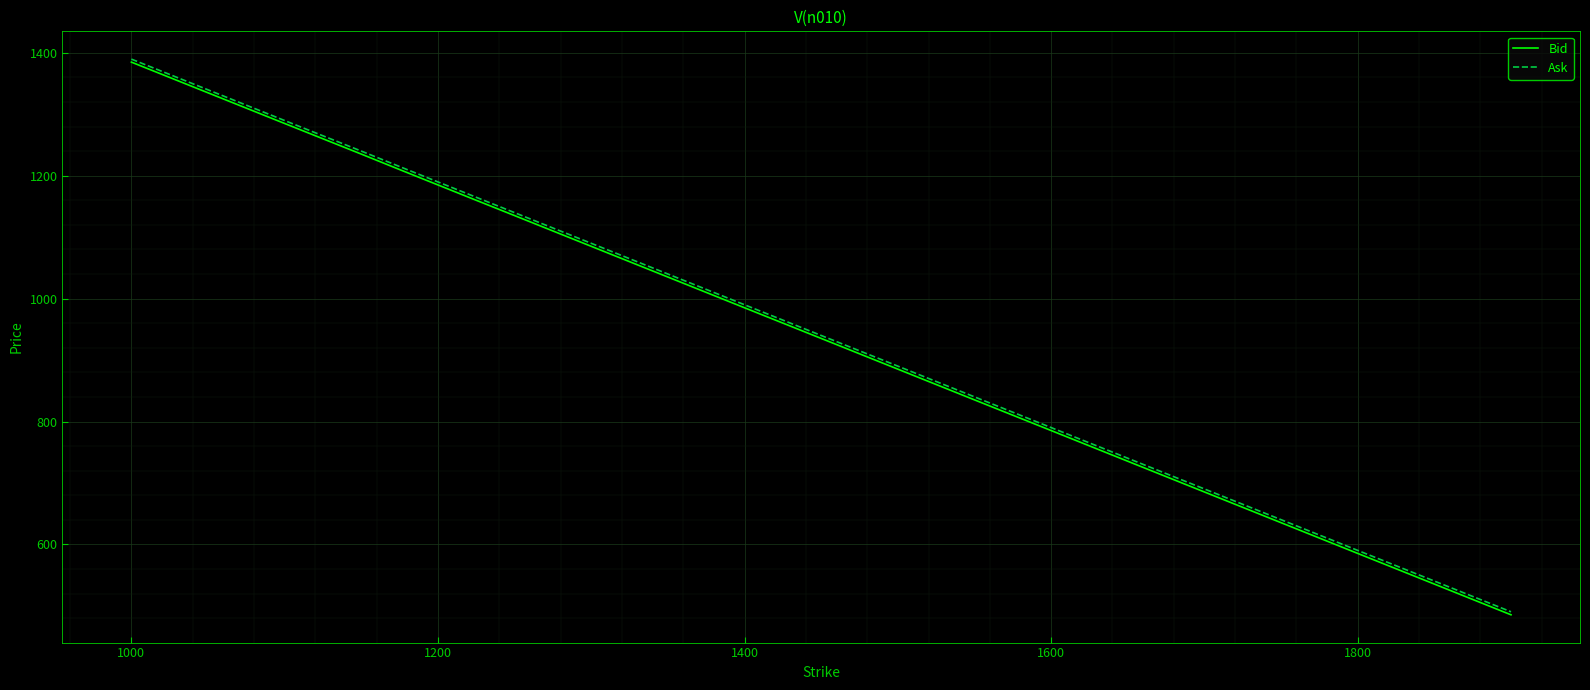

What is the greatest value displayed?

1389.8